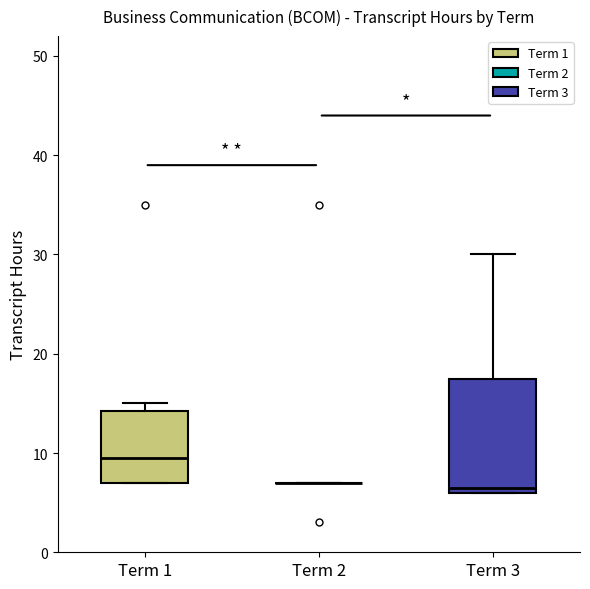

Reading left to right, transcribe this box plot: for each box, give where its median line is, the range the box spans, and where its two whiskers end, as read against the y-axis. The values are not printed on the chart, so give them approximately, as read against the axis.

Term 1: median 10, box 7 to 14, whiskers 7 to 15
Term 2: box collapsed to a line at 7, whiskers 7 to 7
Term 3: median 7, box 6 to 18, whiskers 6 to 30